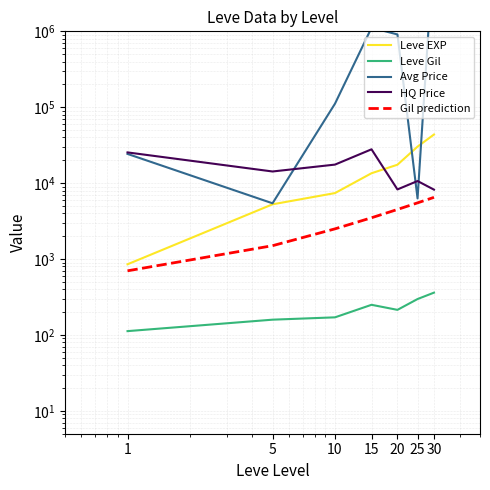

Which has a higher value, 5 or 25?

25